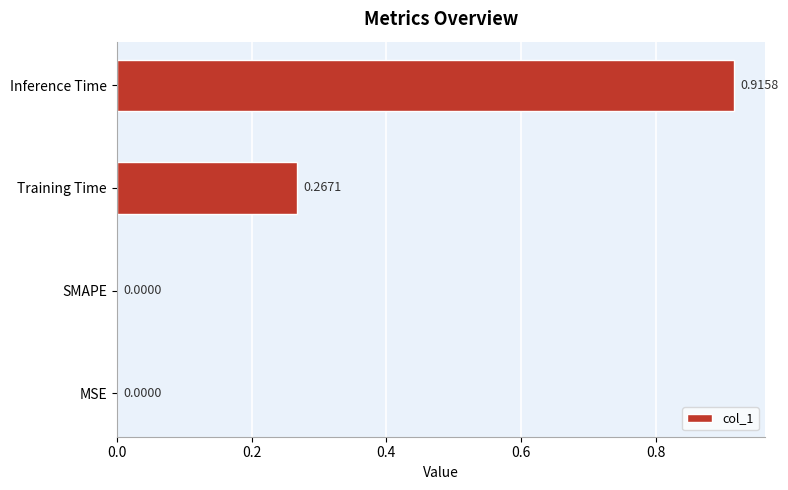

Which has a higher value, Inference Time or MSE?

Inference Time